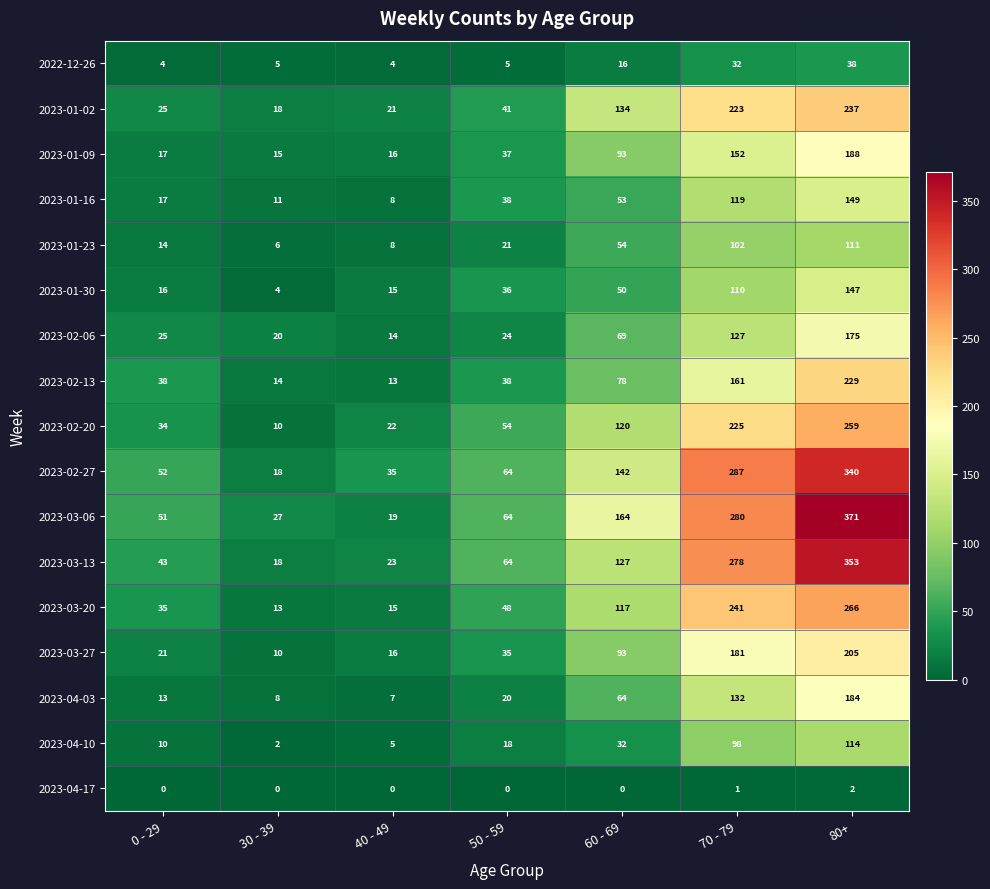

List the series in order of their peak value, highest first.

2023-03-06, 2023-03-13, 2023-02-27, 2023-03-20, 2023-02-20, 2023-01-02, 2023-02-13, 2023-03-27, 2023-01-09, 2023-04-03, 2023-02-06, 2023-01-16, 2023-01-30, 2023-04-10, 2023-01-23, 2022-12-26, 2023-04-17